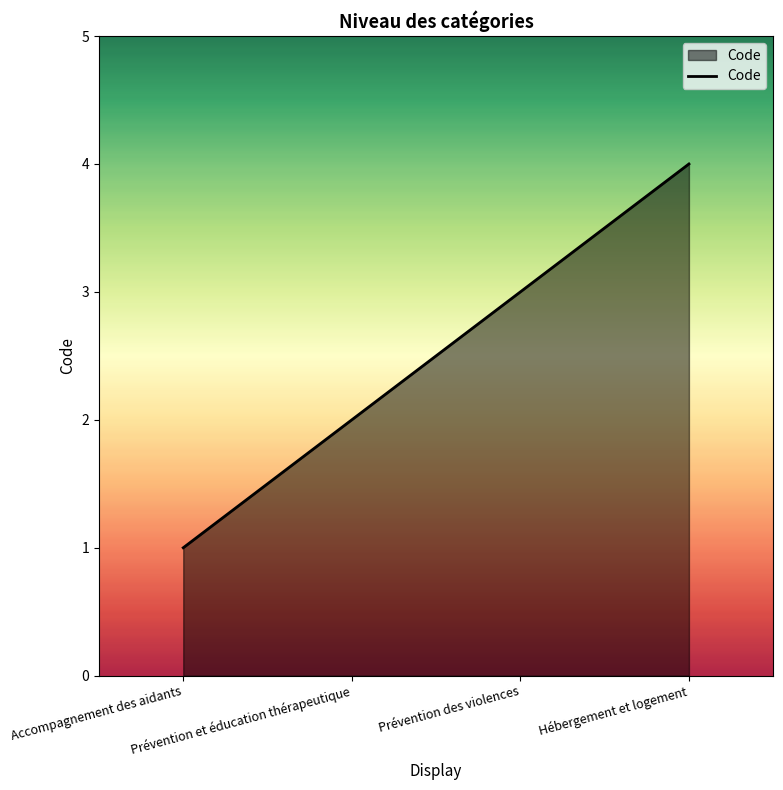

Rank the categories by value from highest to lowest.

Hébergement et logement, Prévention des violences, Prévention et éducation thérapeutique, Accompagnement des aidants